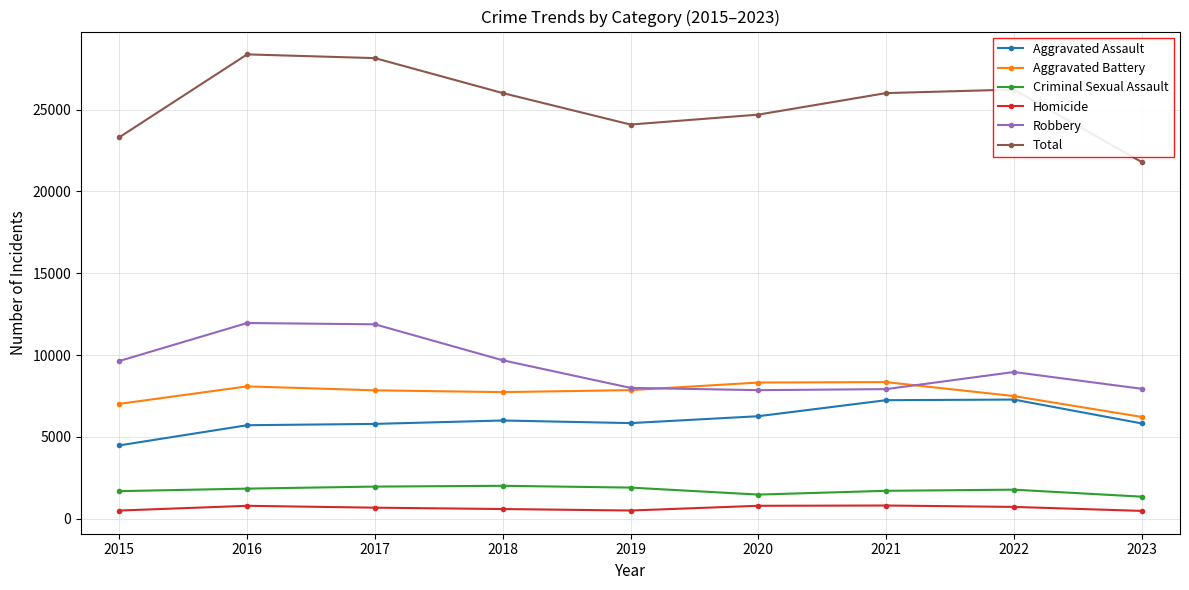

Rank the series at 2017 from highest to lowest value.

Total, Robbery, Aggravated Battery, Aggravated Assault, Criminal Sexual Assault, Homicide